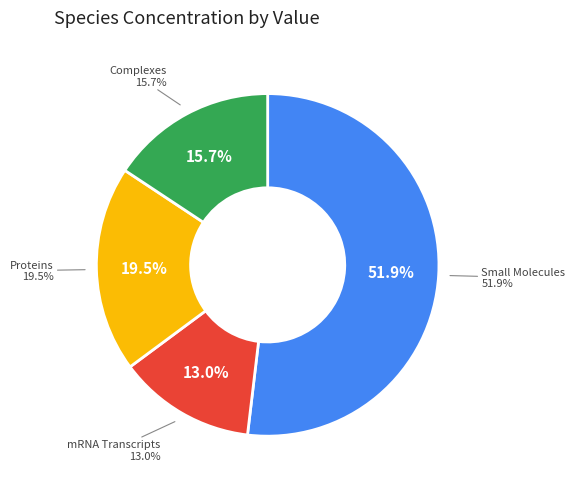

Is the sum of O2ions[c] and ENST00000405333[n] greater than half?

No